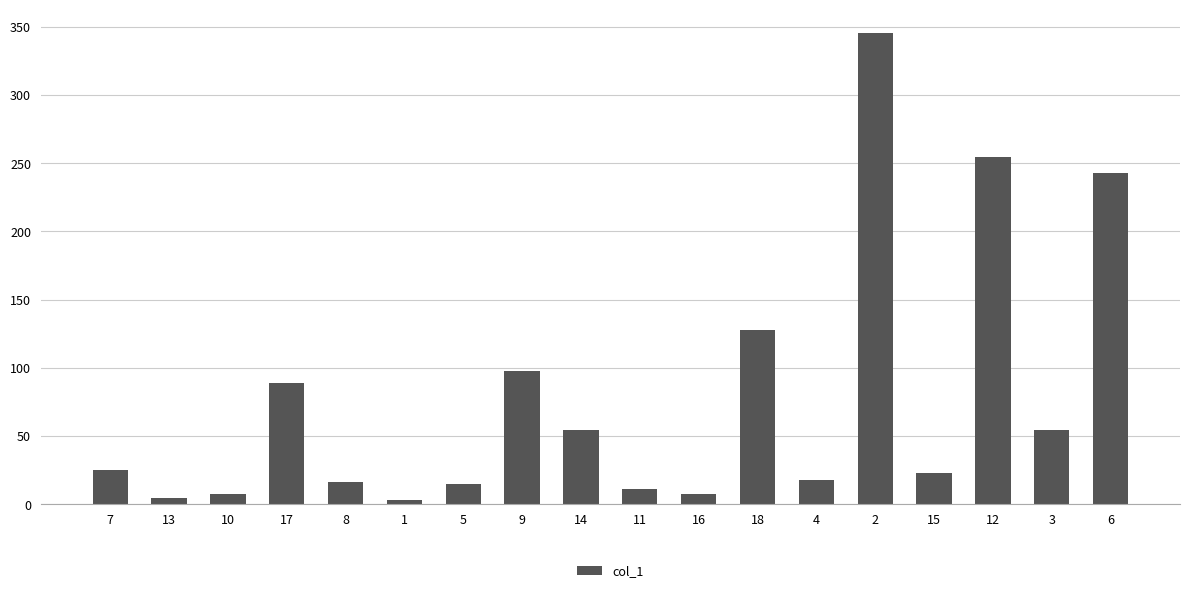

Count the number of data series in this chart.

1